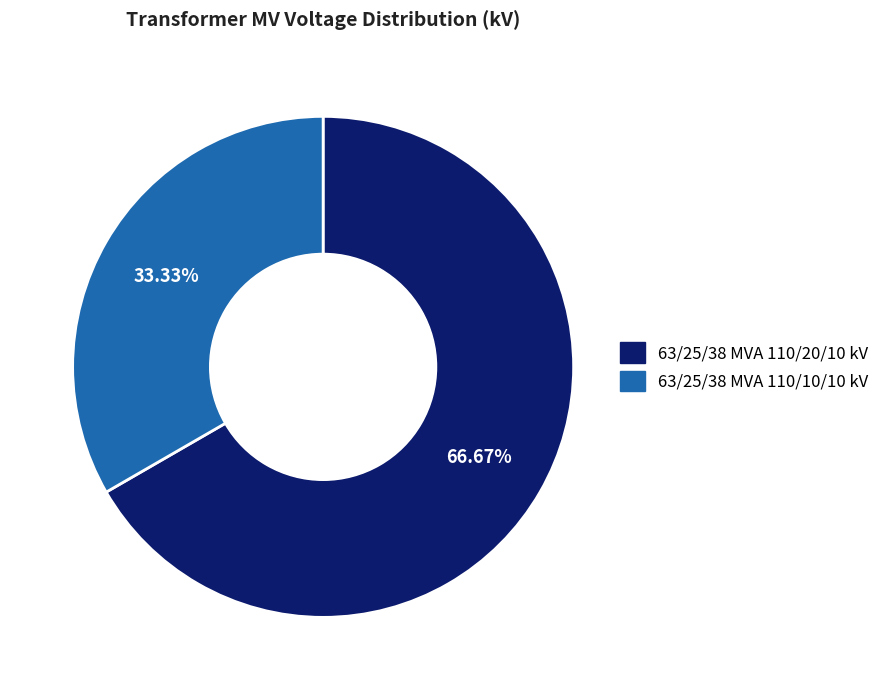

How many slices are in this pie chart?

2